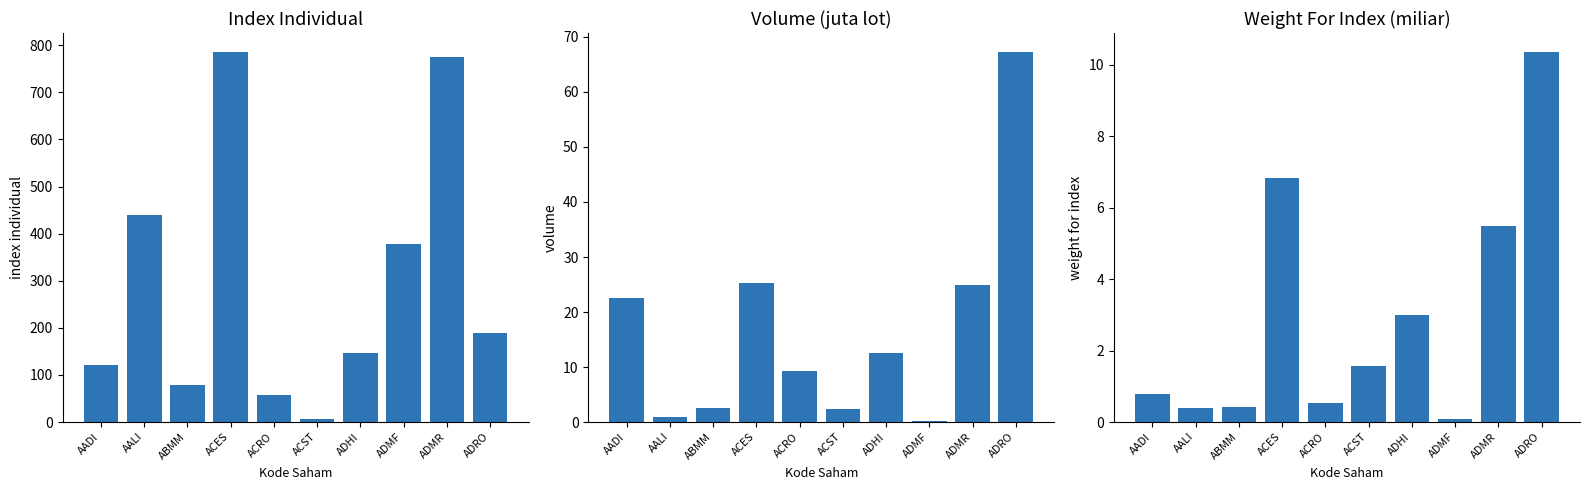

The Volume series shows 24.9 at ADMR. True or false?

True